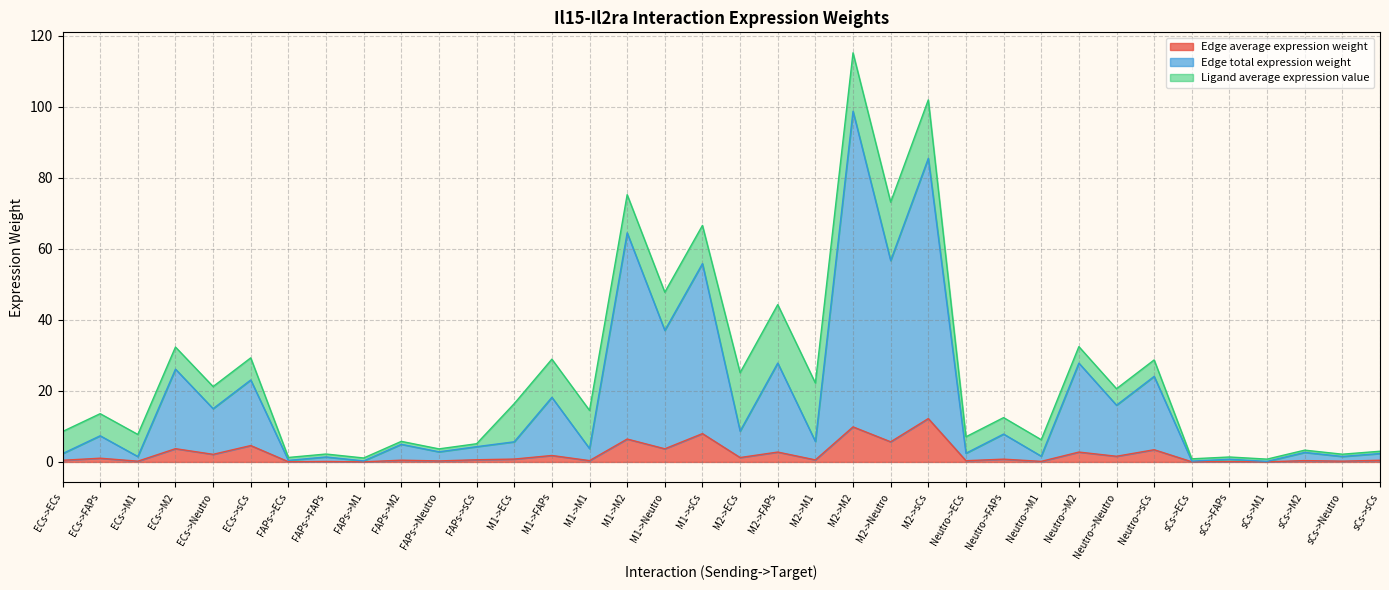

How many values in the Edge total expression weight series exceed 5?

19